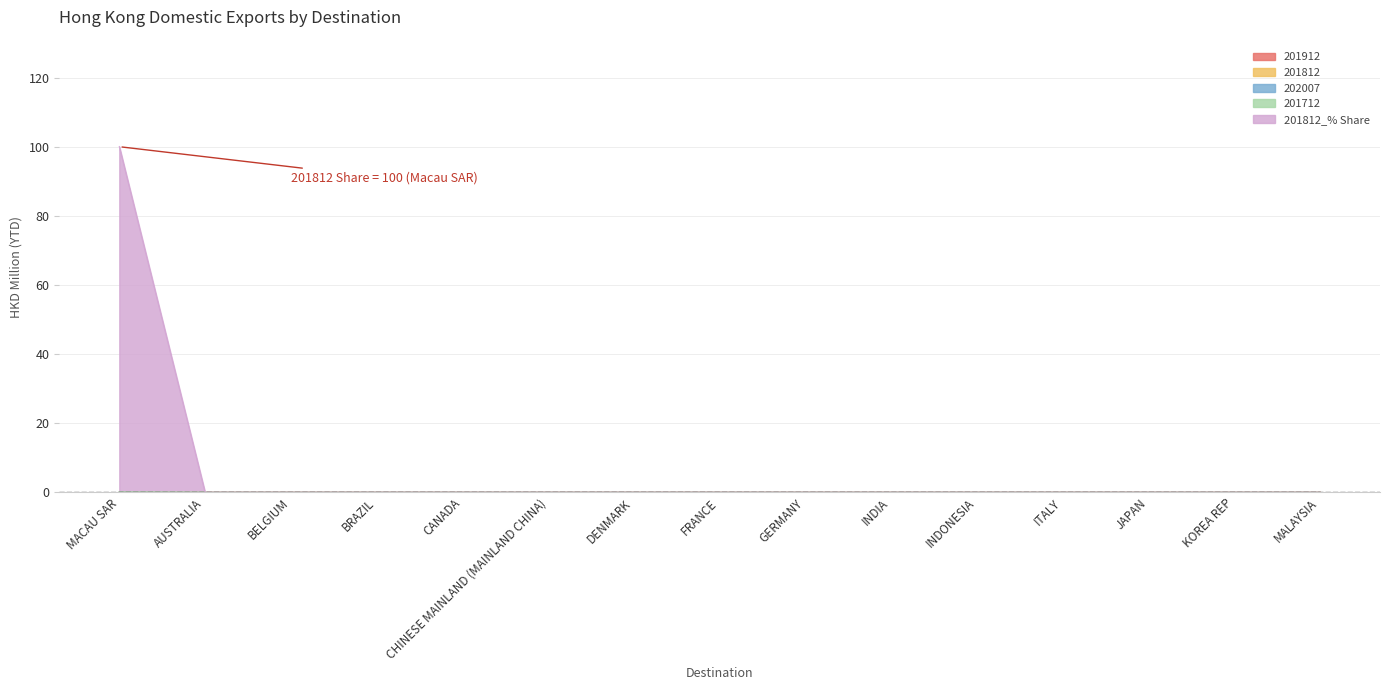

Which has a higher value, GERMANY or MALAYSIA?

GERMANY